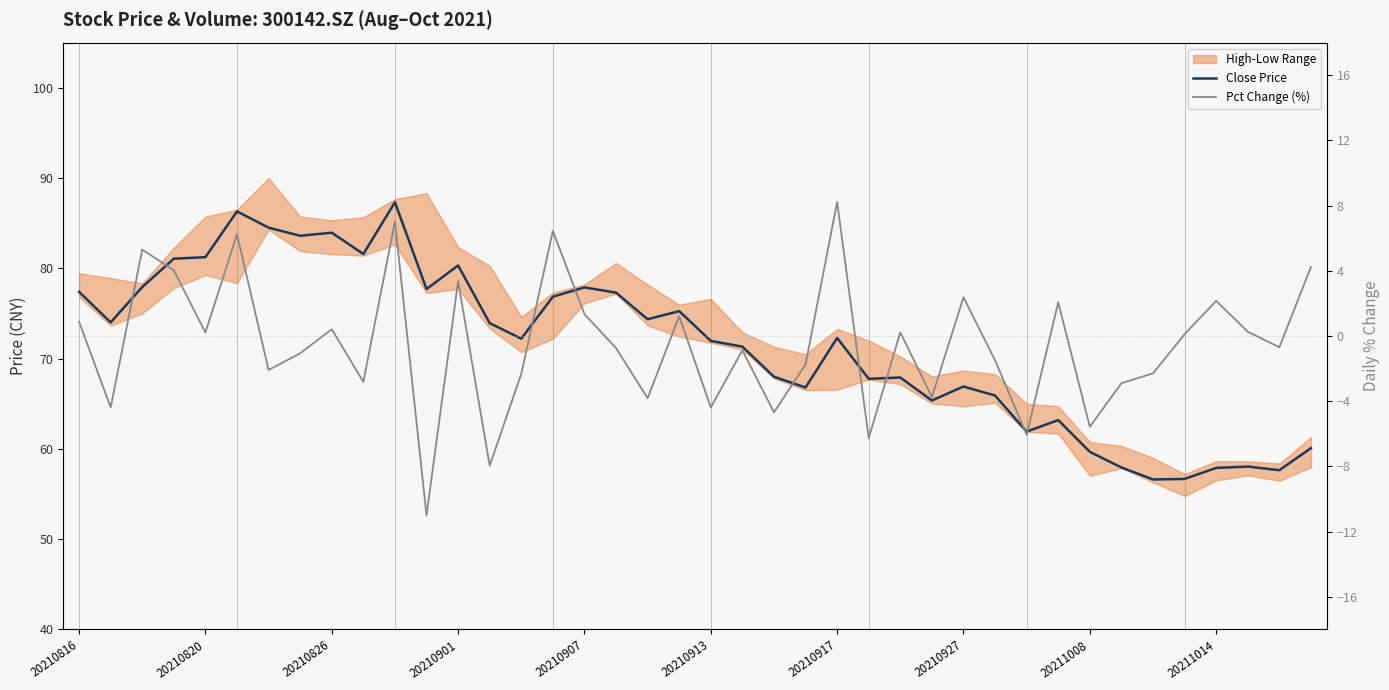

Is the value of Close Price at 12 greater than the value of Pct Change (%) at 23?

Yes